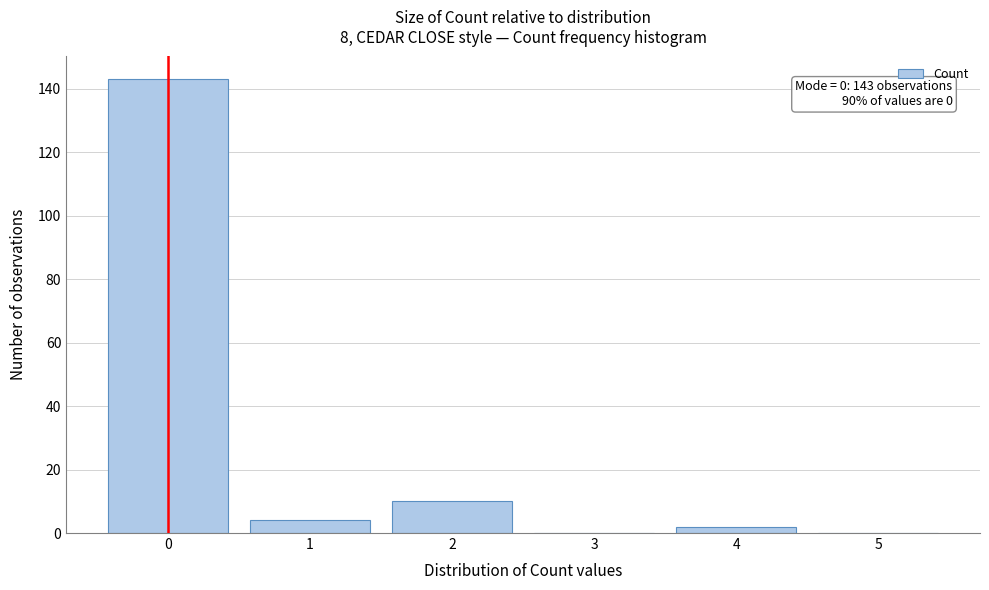

Reading left to right, what are all the values shown in this chart?

0=143	1=4	2=10	3=0	4=2	5=0